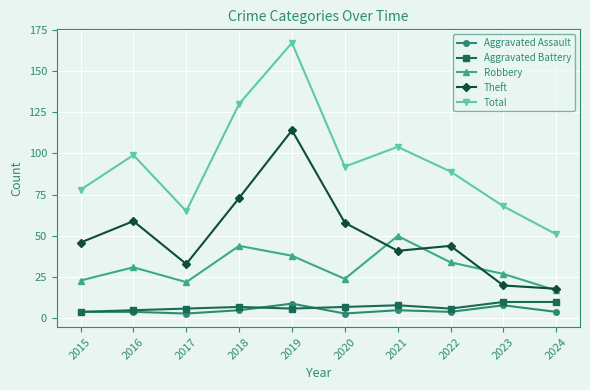

True or false: Total and Aggravated Assault intersect in this chart.

False